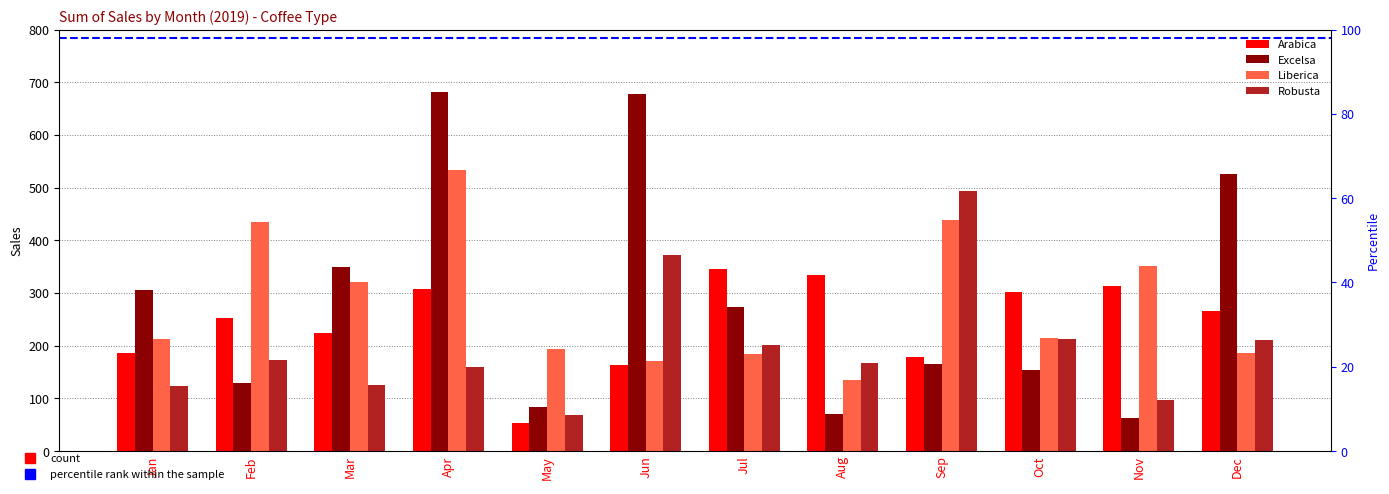

What are all the series names shown in the legend?

Arabica, Excelsa, Liberica, Robusta